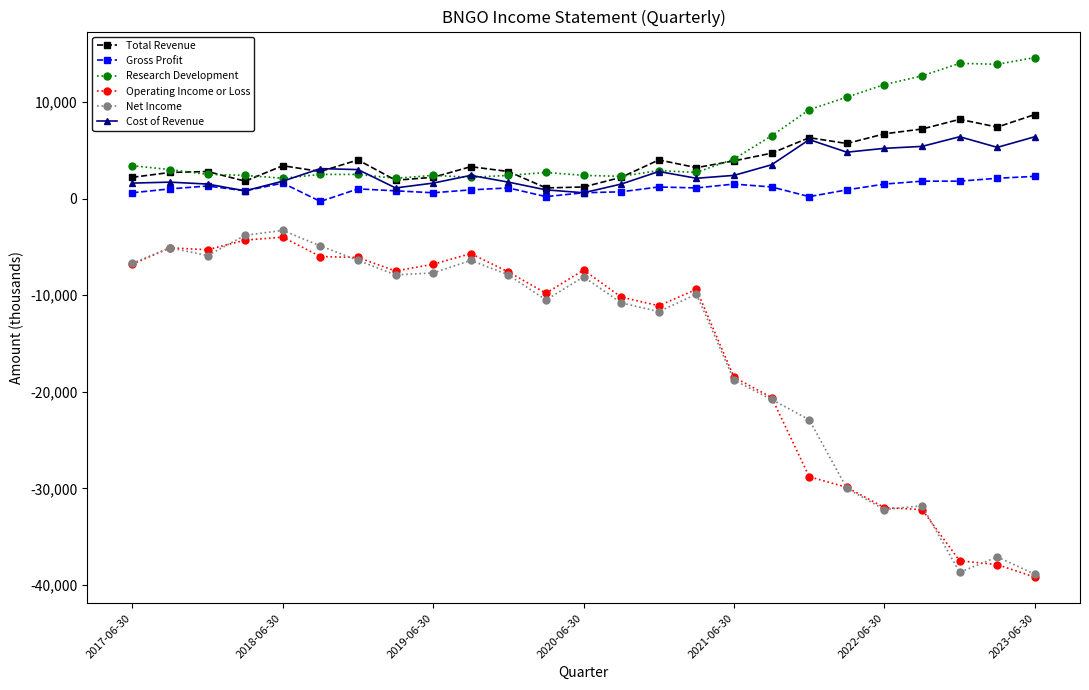

What is the difference between the maximum and minimum values in the Operating Income or Loss series?

35200